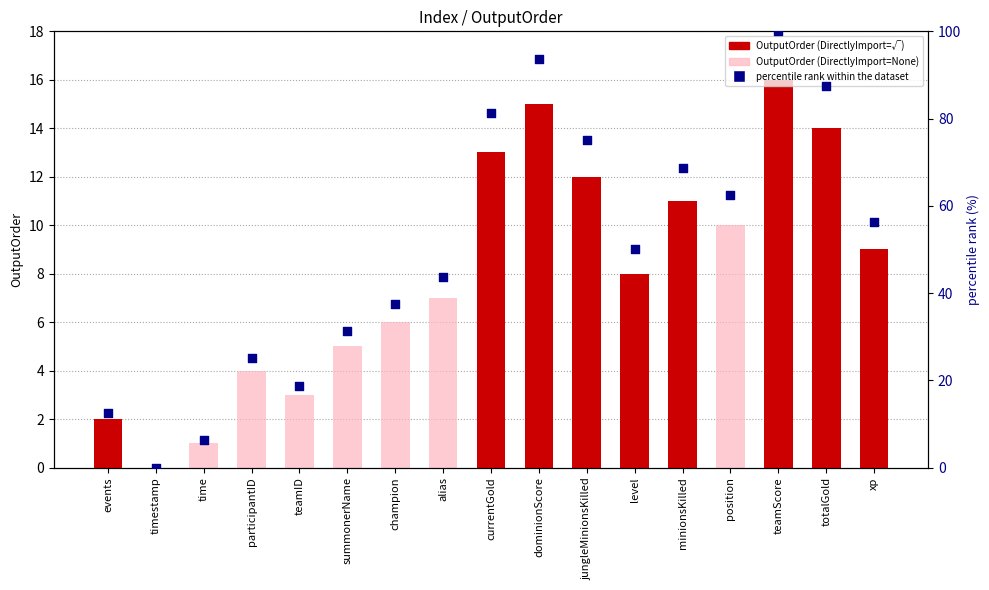

Approximately how many times larger is the value at teamScore compared to alias?

2.3